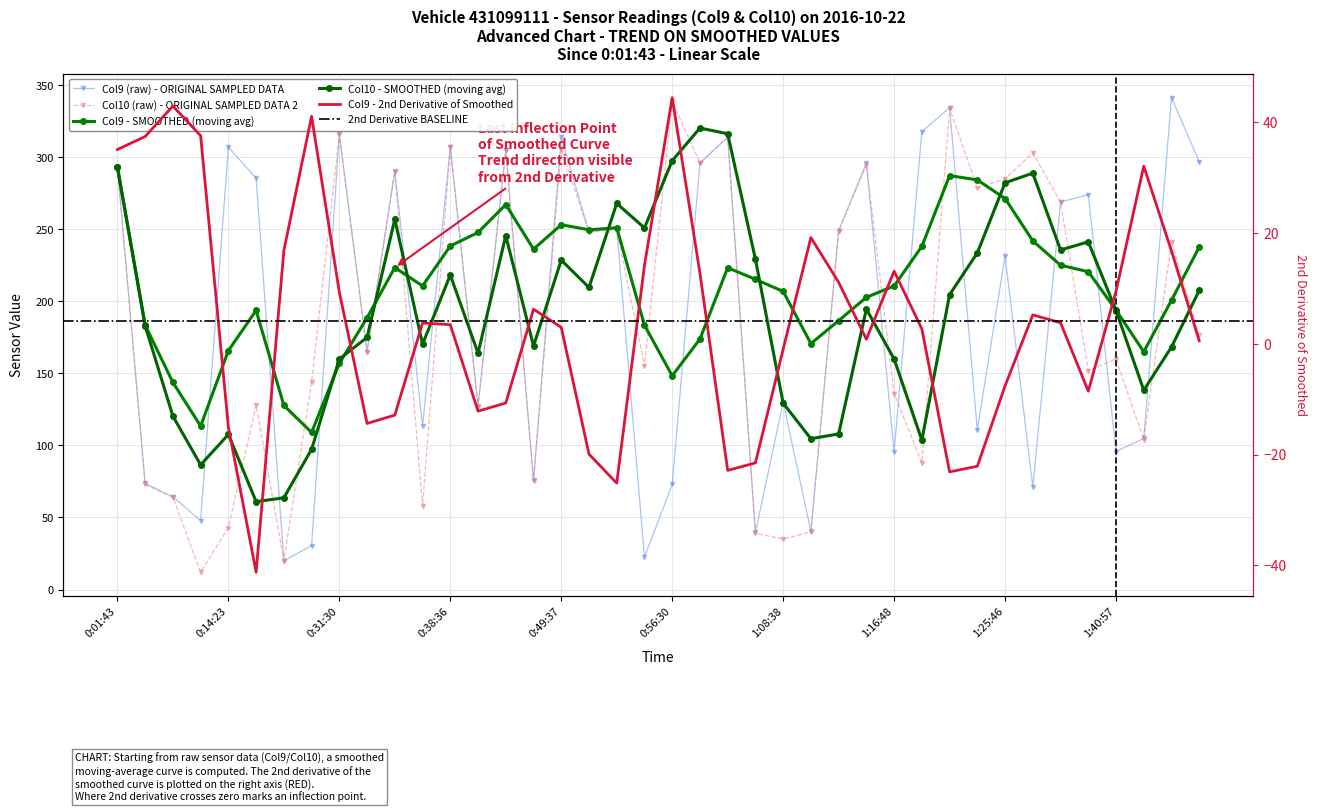

Is it true that Col10 (raw) equals 20.0 at 0:26:24?

True